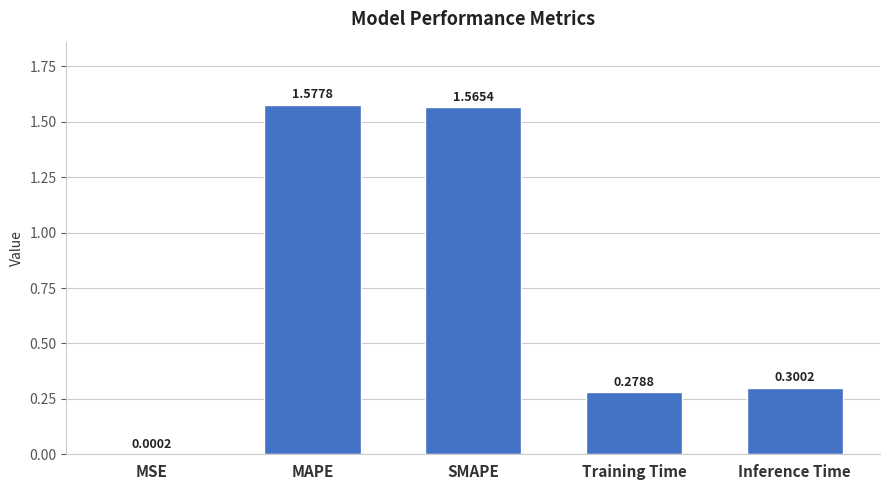

Are the bars horizontal?

No